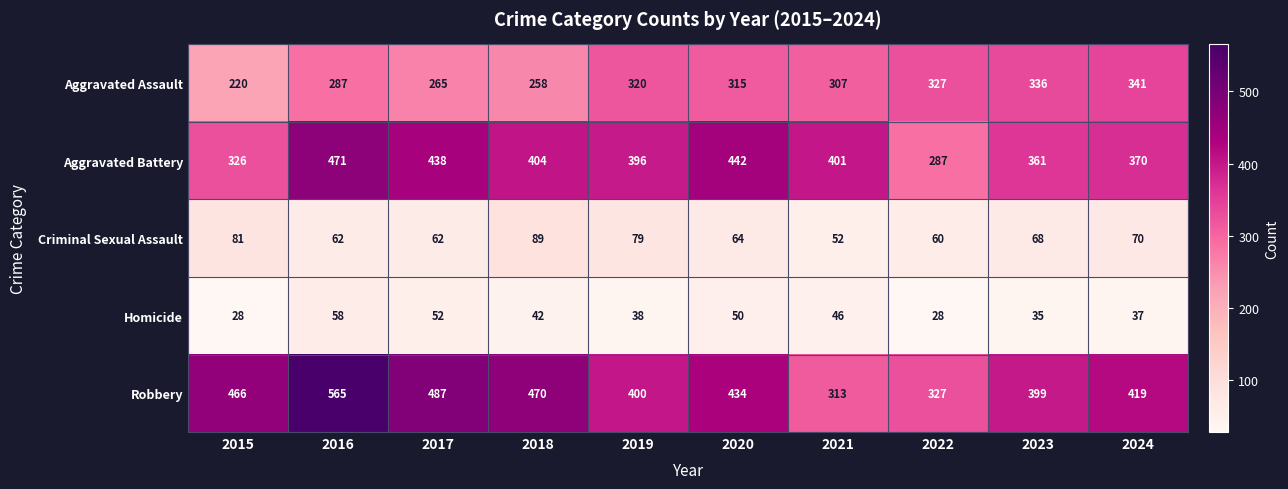

How many series are shown in this chart?

5